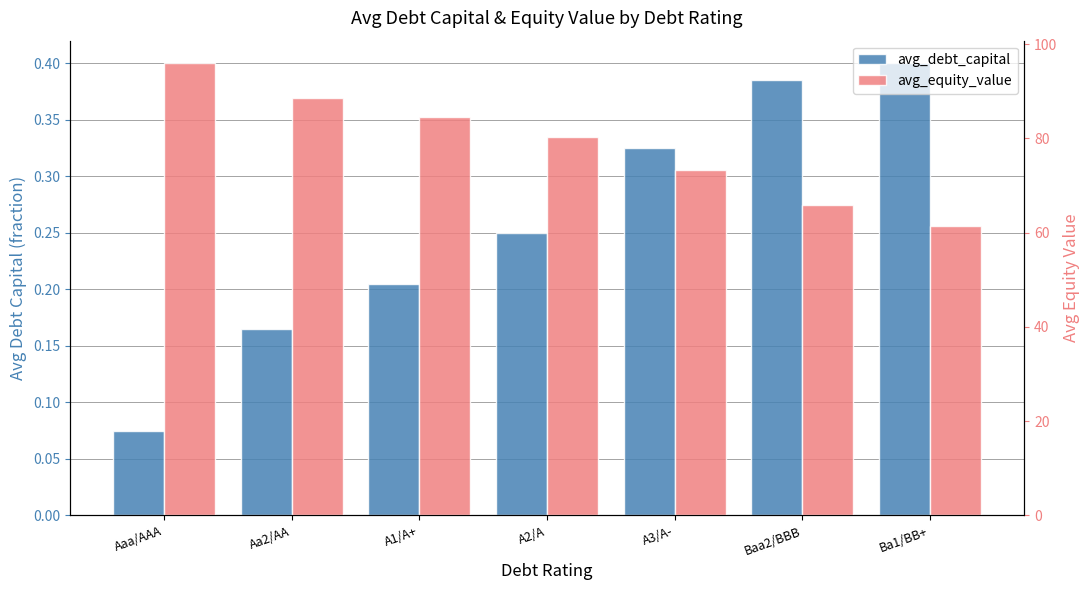

What is the average value of the avg_debt_capital series?

0.3